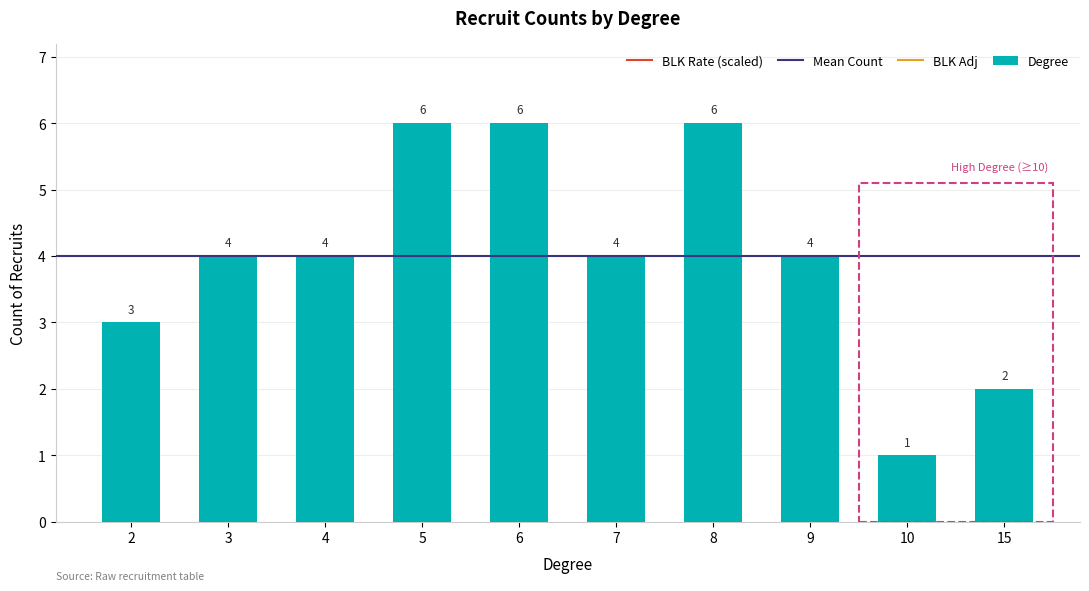

What is the difference between the maximum and minimum values?

5